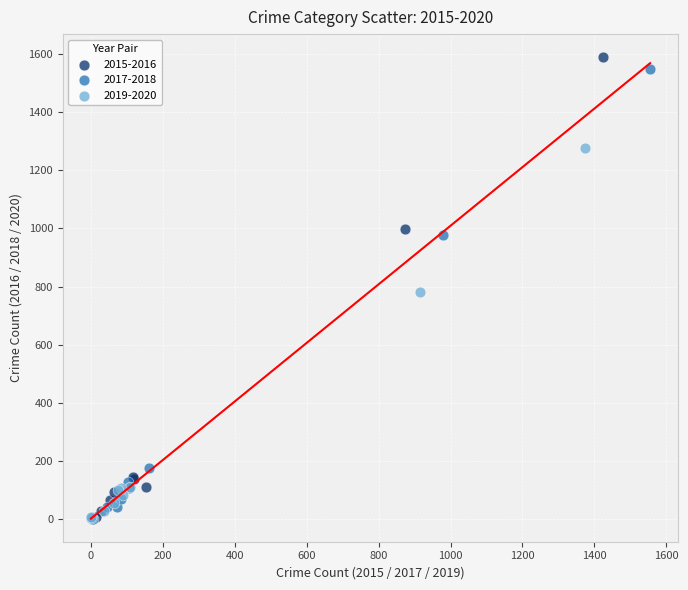

What are all the series names shown in the legend?

2015-2016, 2017-2018, 2019-2020